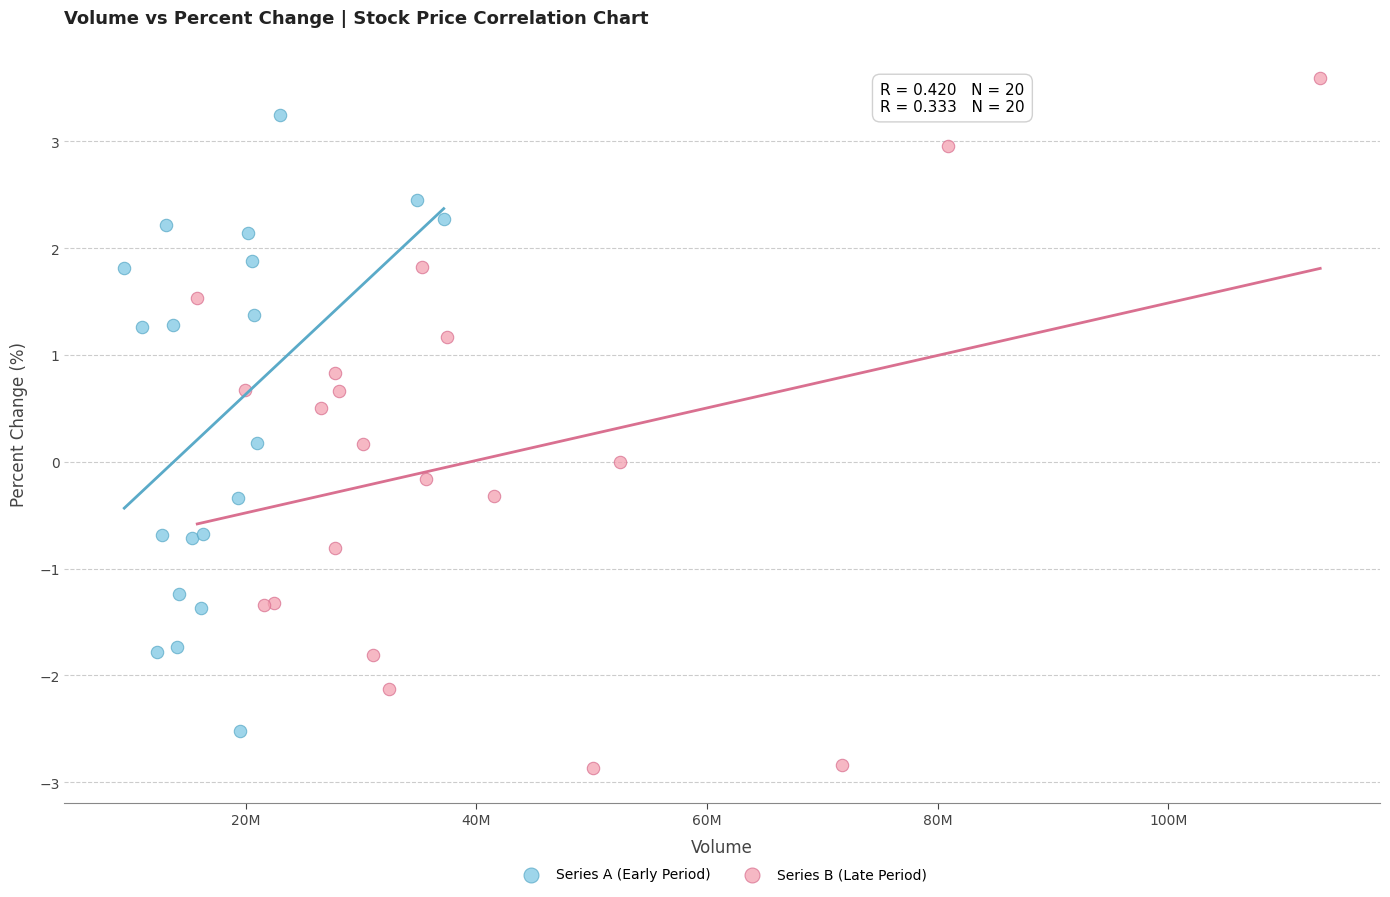

Which series has the largest Y range (max minus min)?

Series B (Late Period)